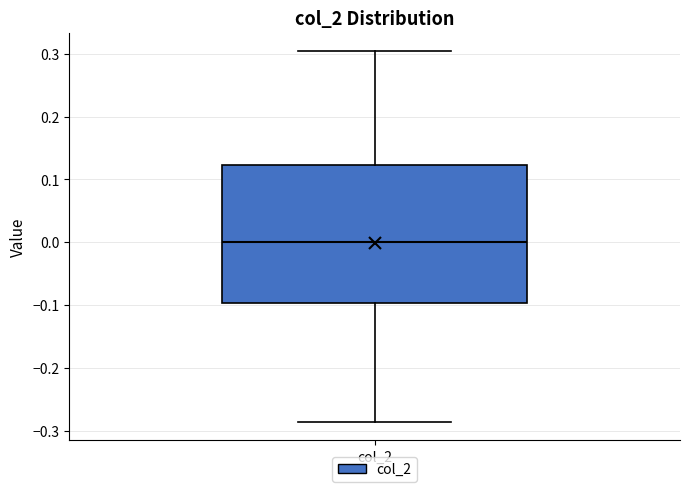

Where does the upper whisker of the box for col_2 end on the y-axis? The values are not printed on the chart, so give them approximately, as read against the axis.

0.30